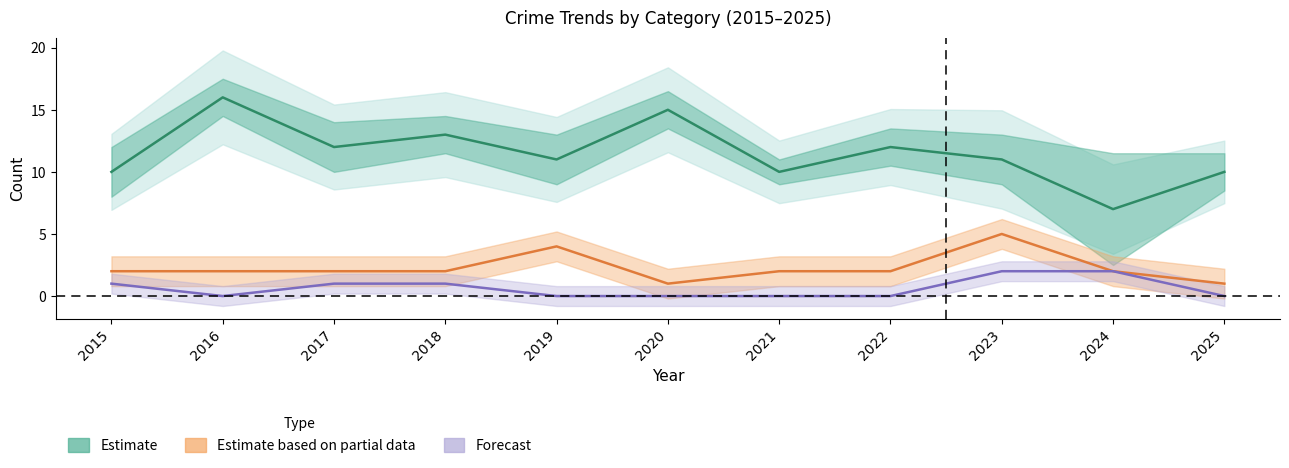

List the series in order of their overall mean, lowest first.

Forecast, Estimate based on partial data, Estimate